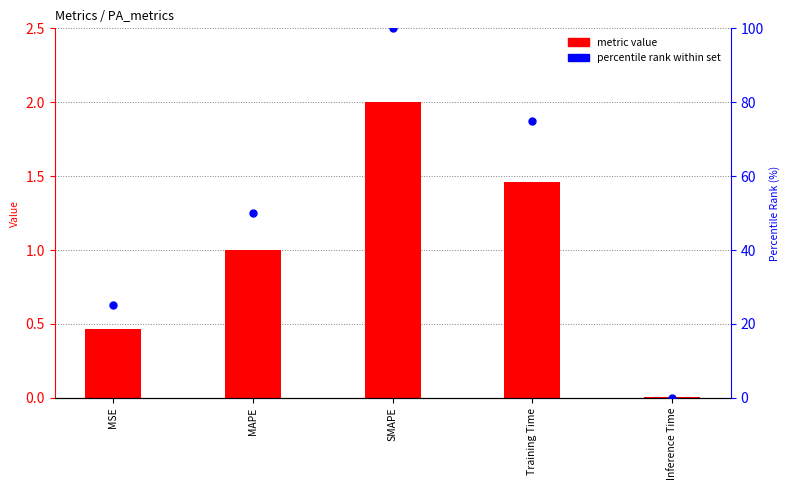

Is the value of percentile rank at MAPE greater than the value of metric value at MAPE?

Yes